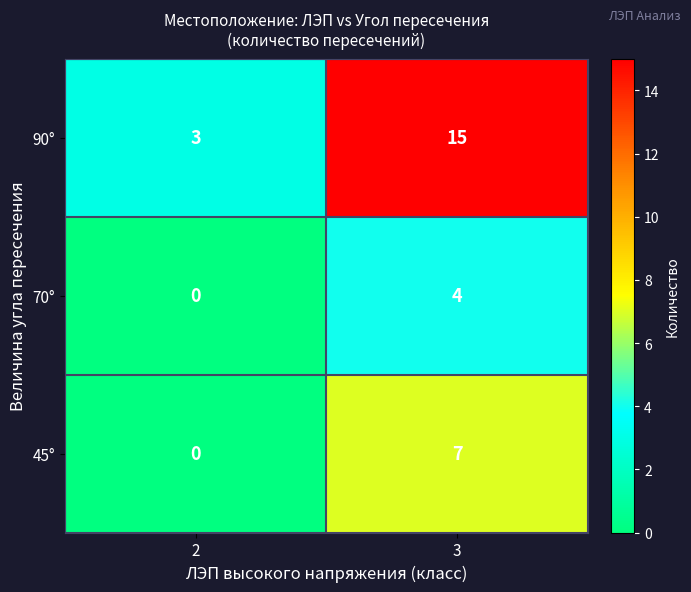

The value of 45° at 3 is 7. True or false?

True